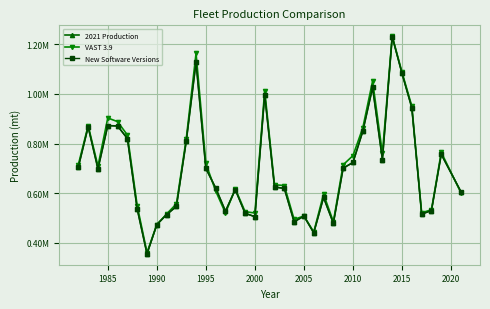

Which series has the widest spread of values?

2021 Production